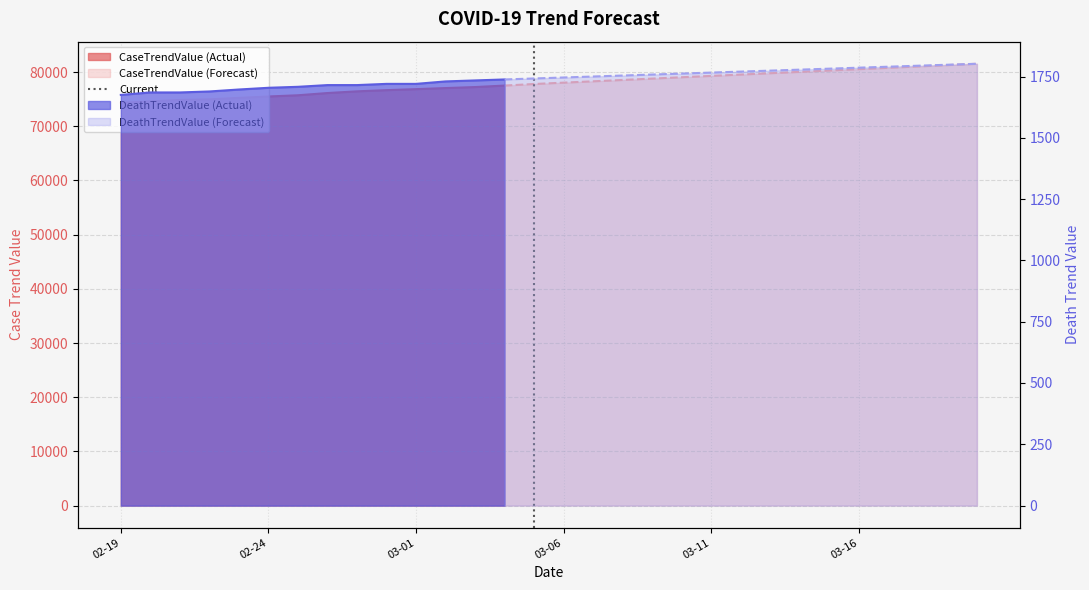

Which label corresponds to the smallest value in the chart?

02-19